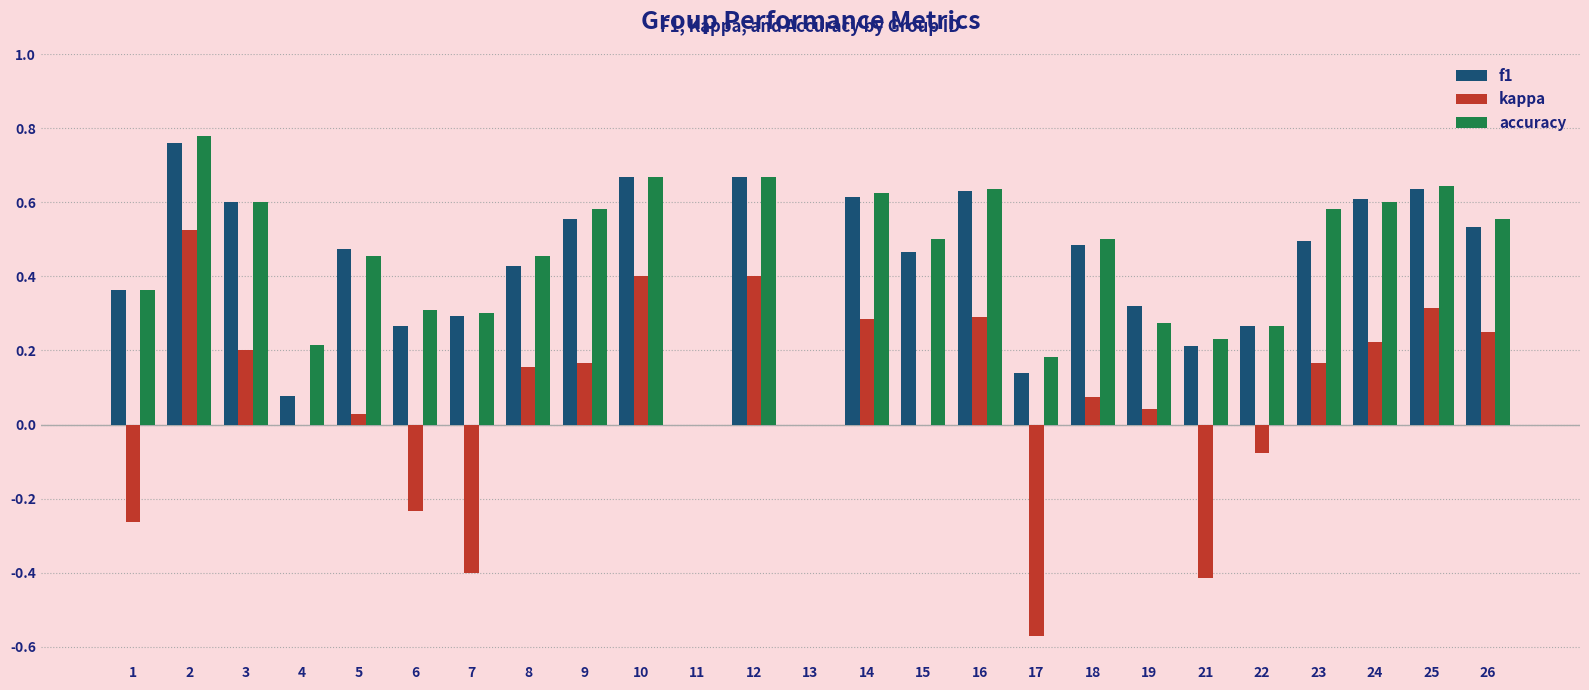

Between 4 and 10, which series saw the biggest shift?

f1